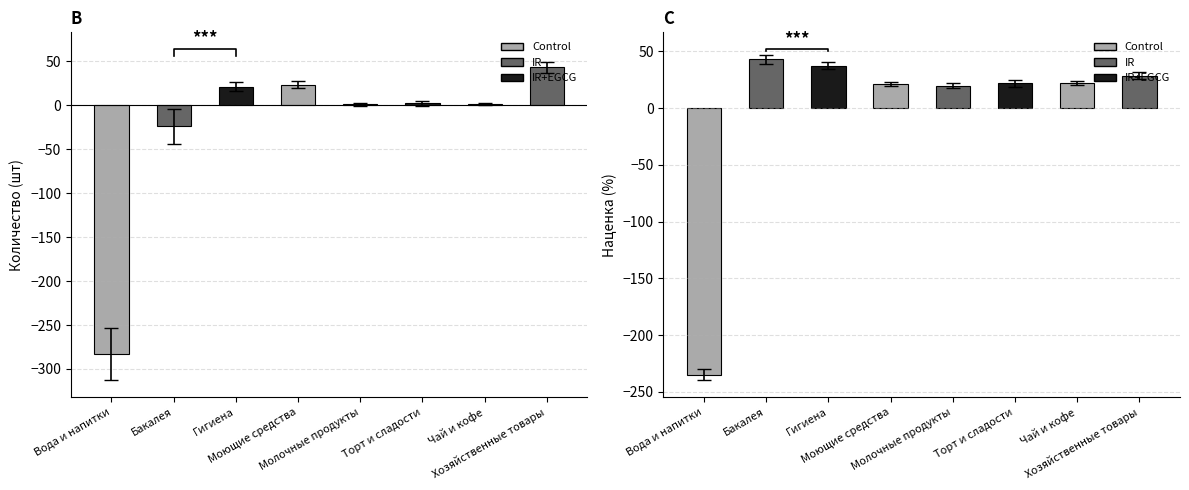

How many groups of bars are there?

8